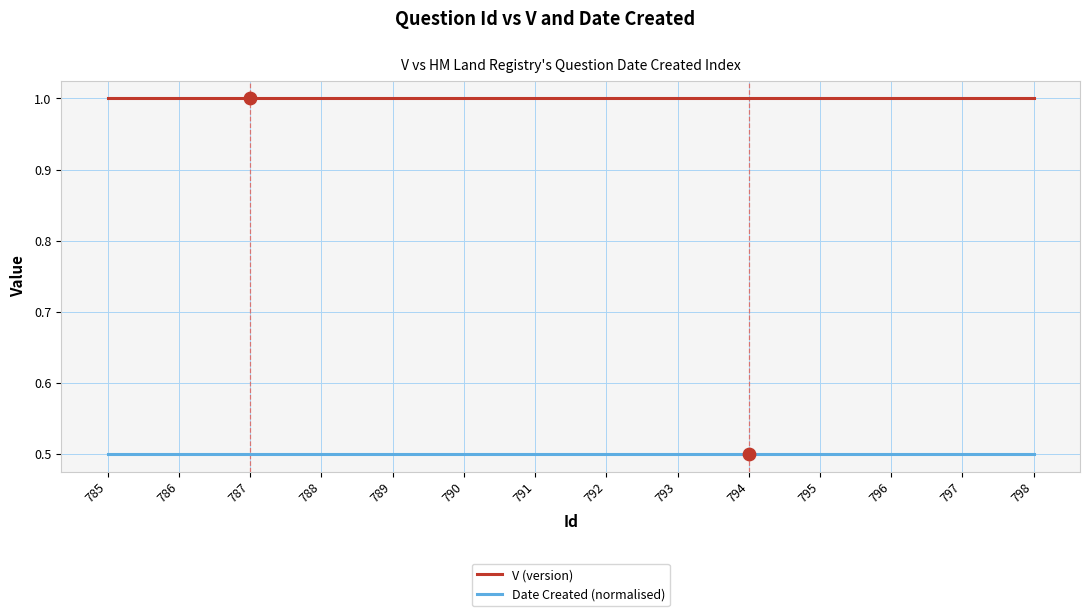

Is the value of V (version) at 793 greater than the value of Date Created (normalised) at 786?

Yes